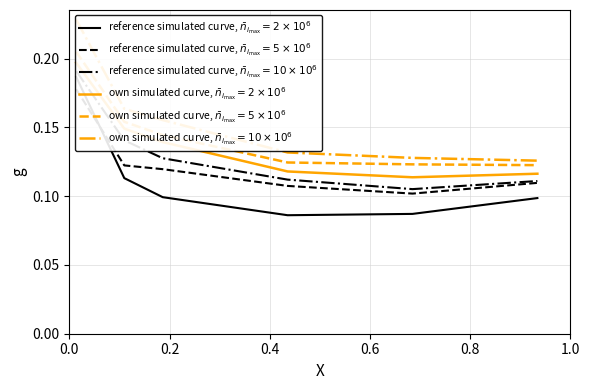

Count the own simulated curve, 5100 values in the range 0 to 1.

6